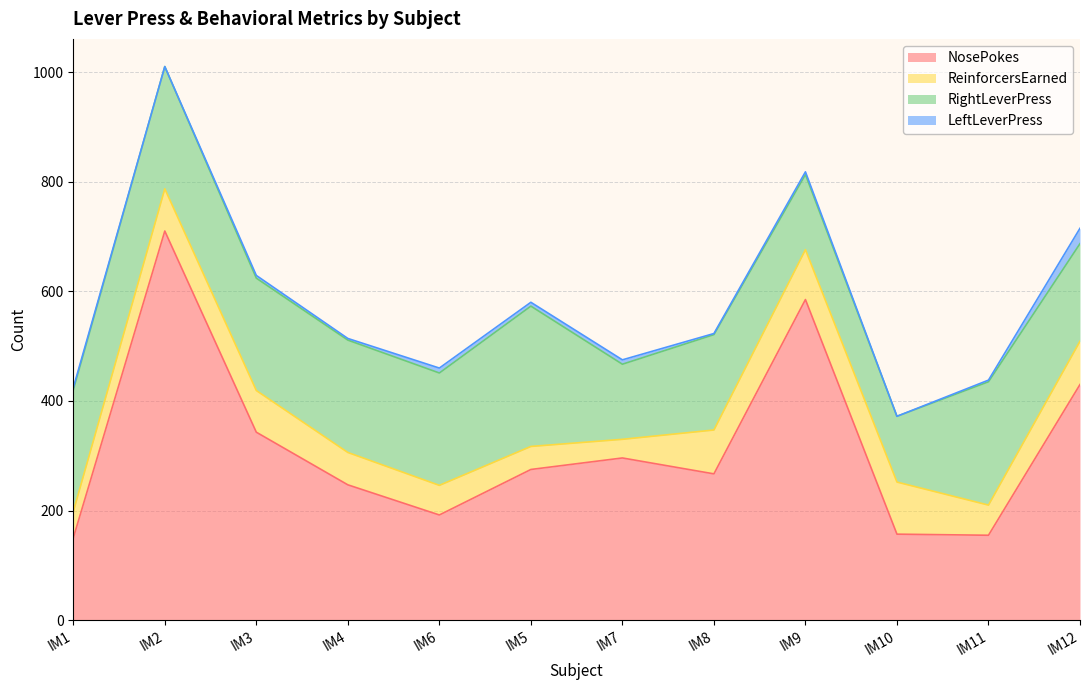

What are all the series names shown in the legend?

NosePokes, ReinforcersEarned, RightLeverPress, LeftLeverPress